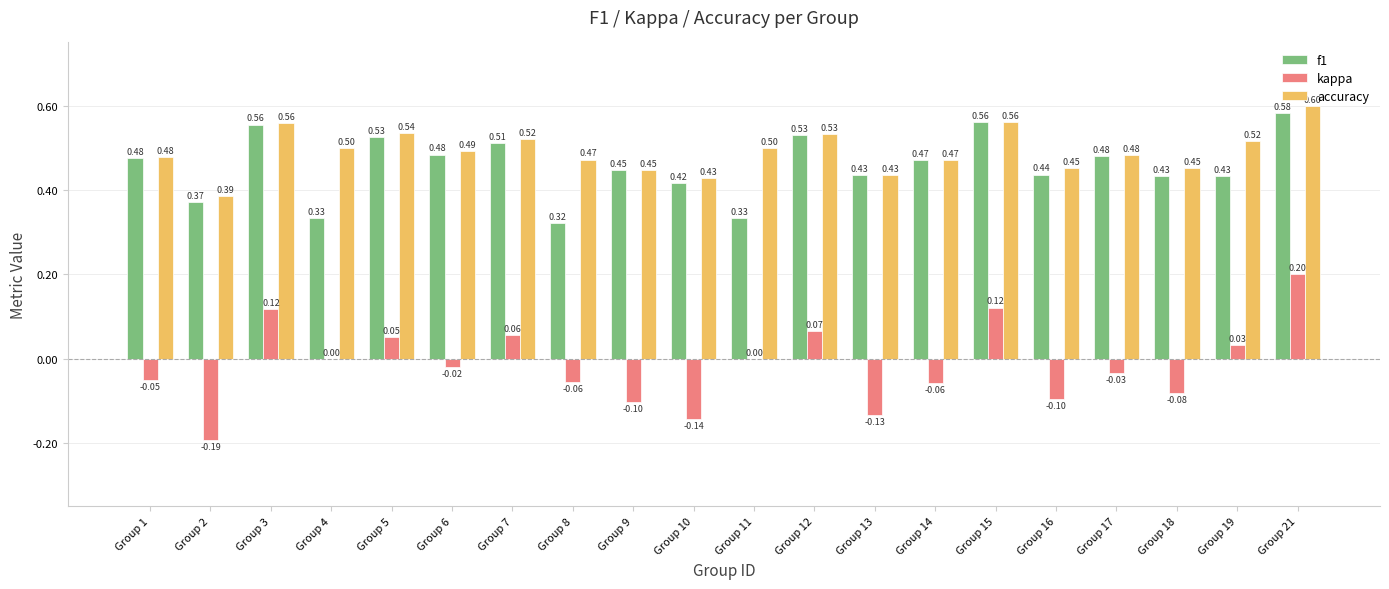

What is the sum of the f1 values at Group 8 and Group 1?

0.8